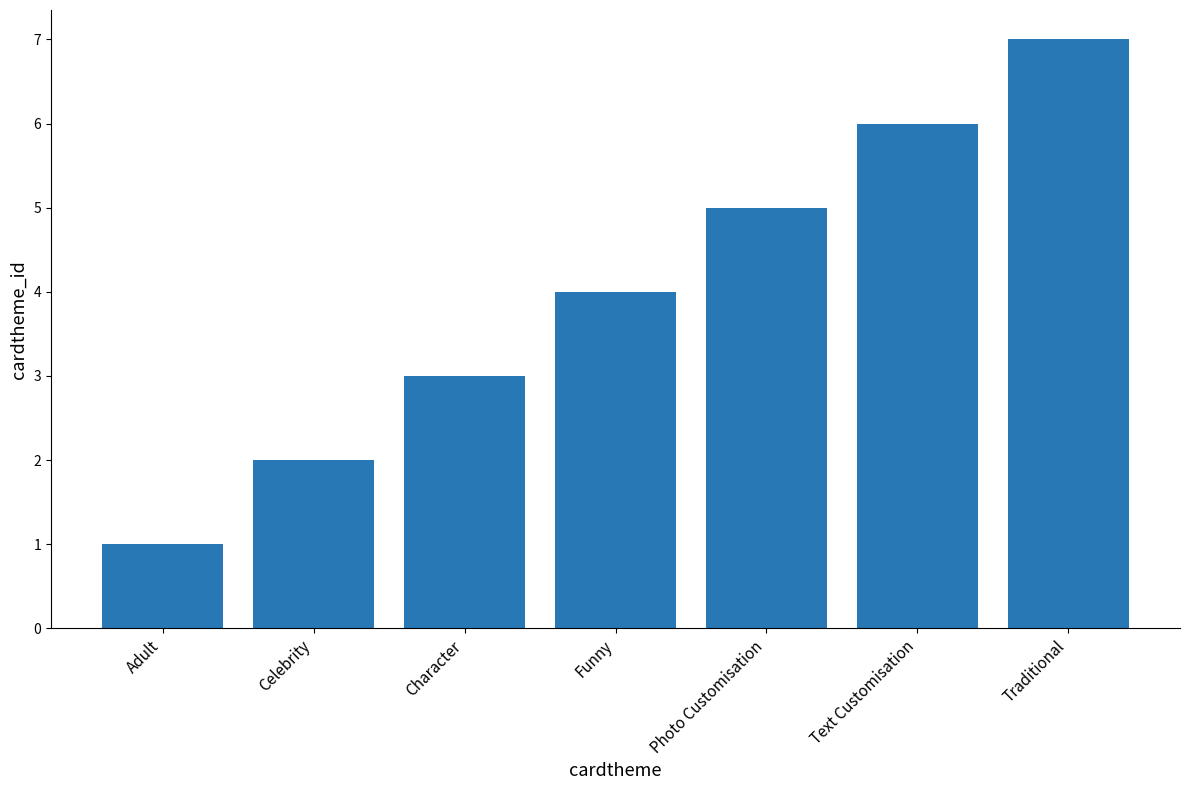

List the labels in order of value, smallest first.

Adult, Celebrity, Character, Funny, Photo Customisation, Text Customisation, Traditional